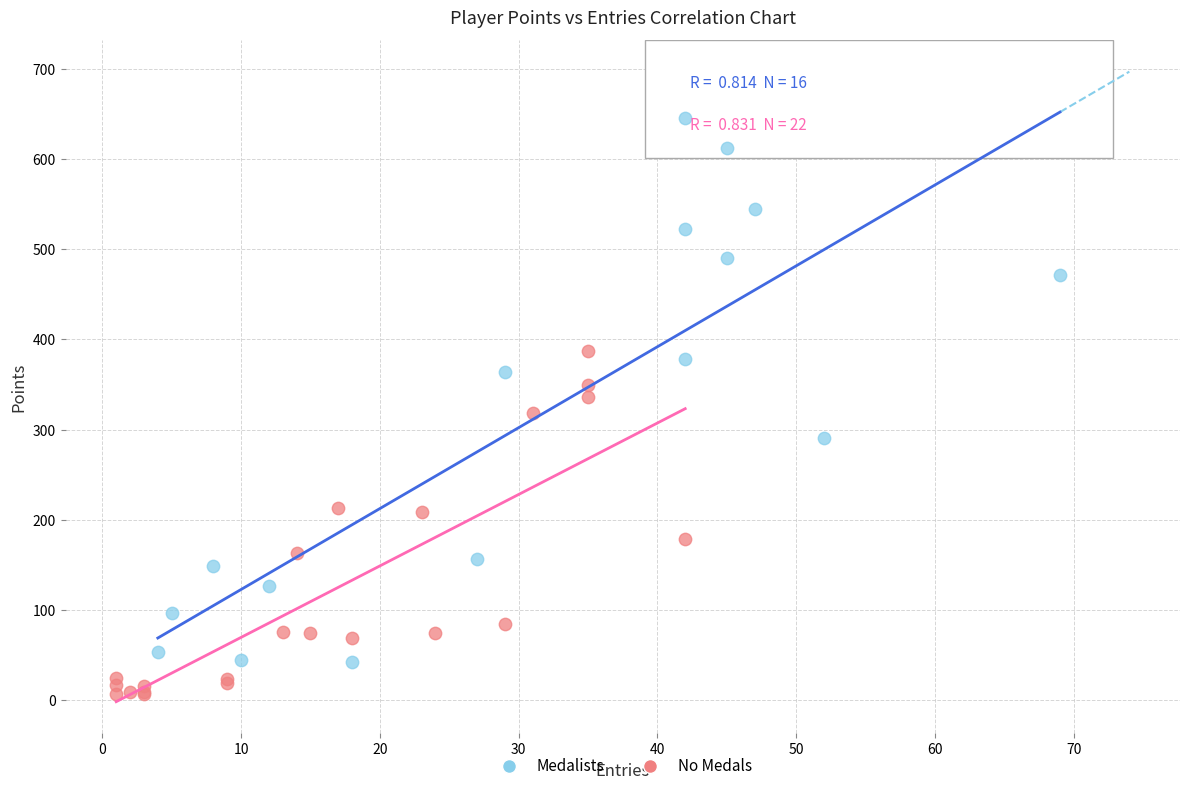

Which series reaches the maximum Y coordinate?

Medalists